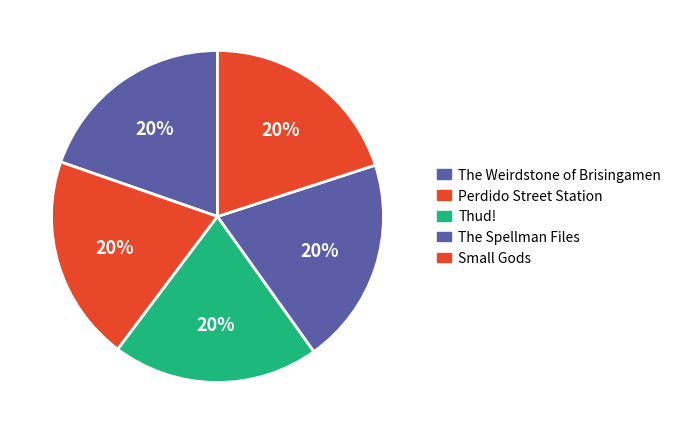

Count the number of slices in the pie.

5